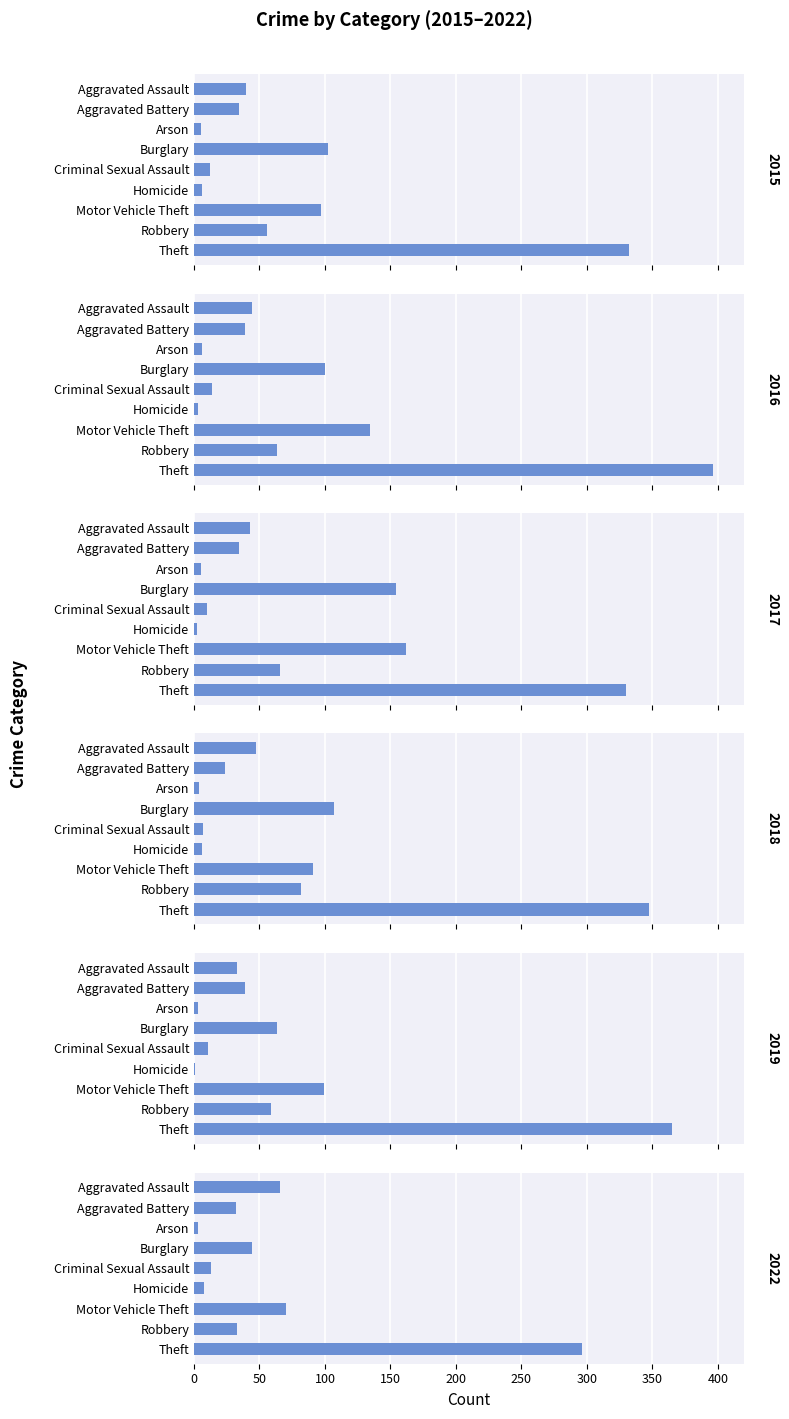

How many data points in 2018 are less than 47?

4